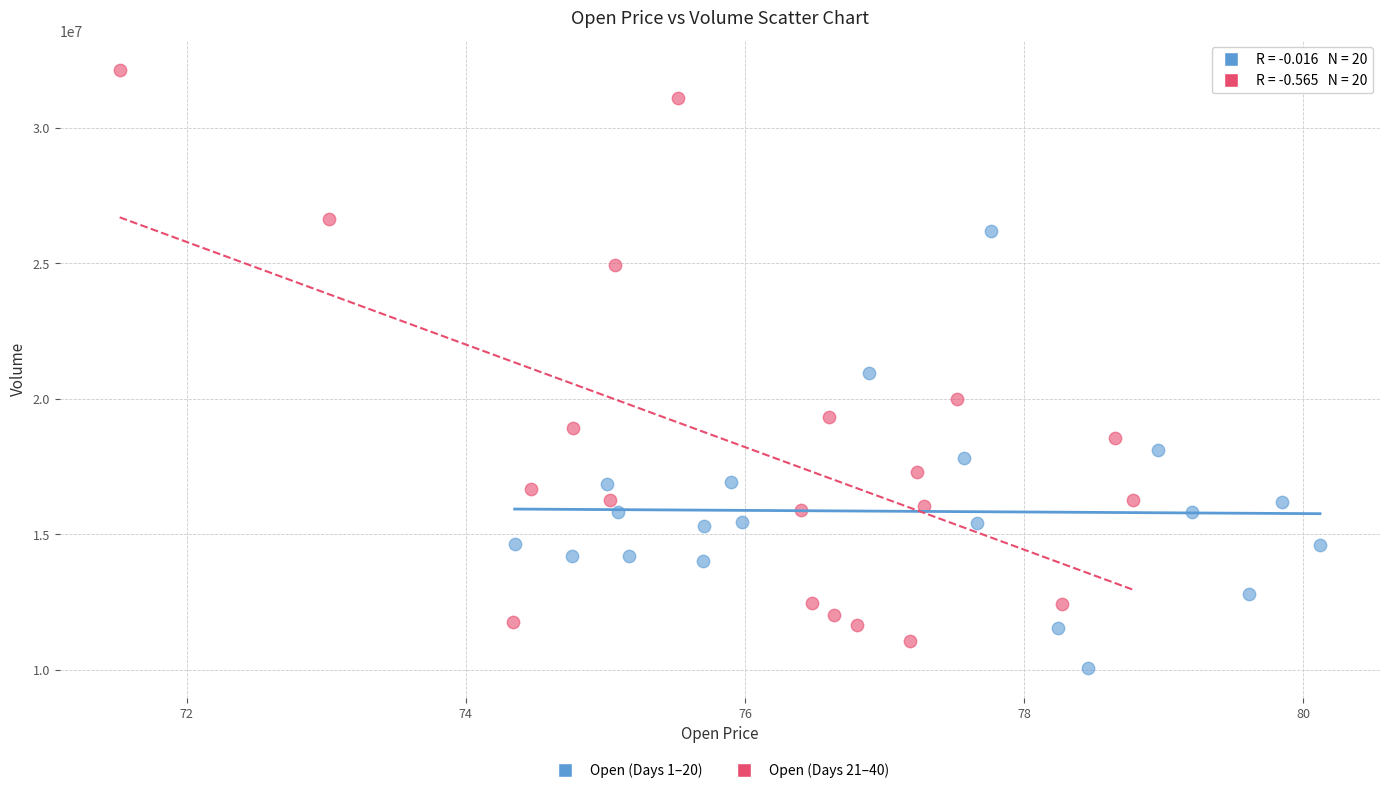

Which series has the widest spread of Y values?

Open (Days 21–40)